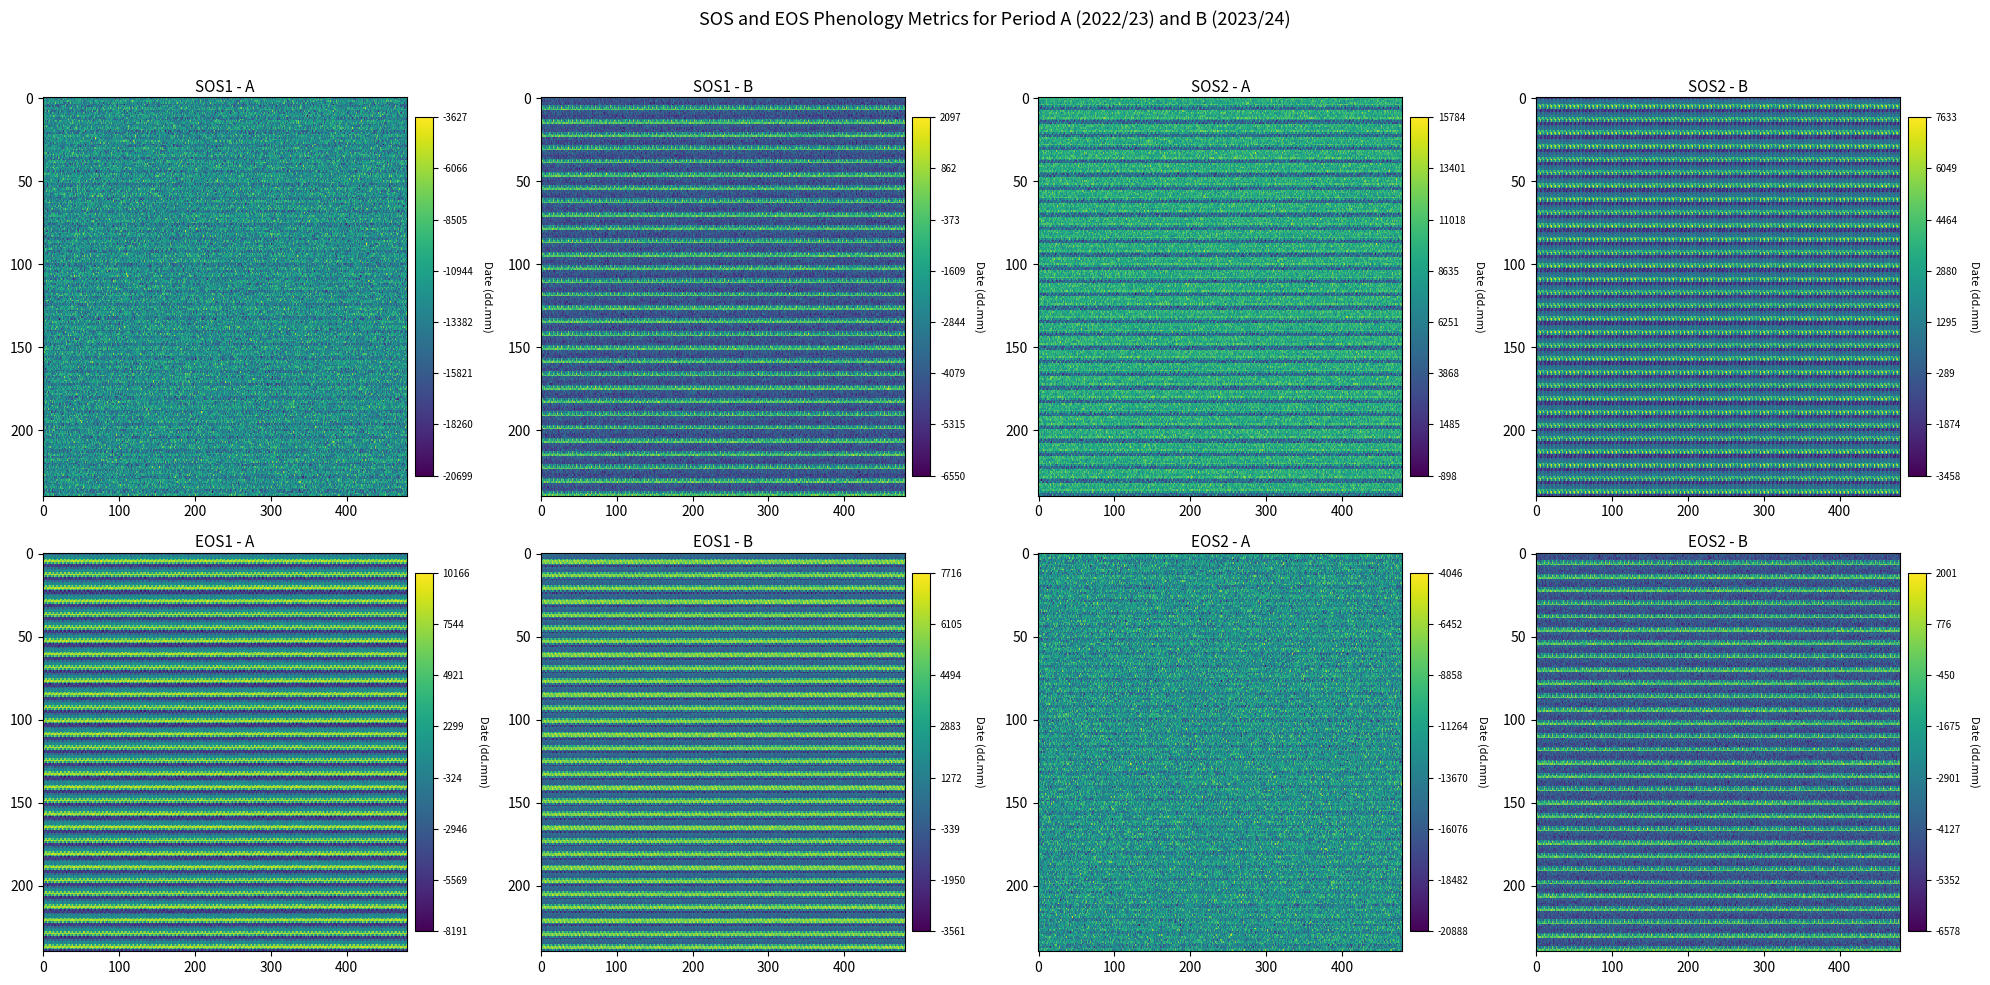

True or false: col_1 has a value of -4756 at 22.

True